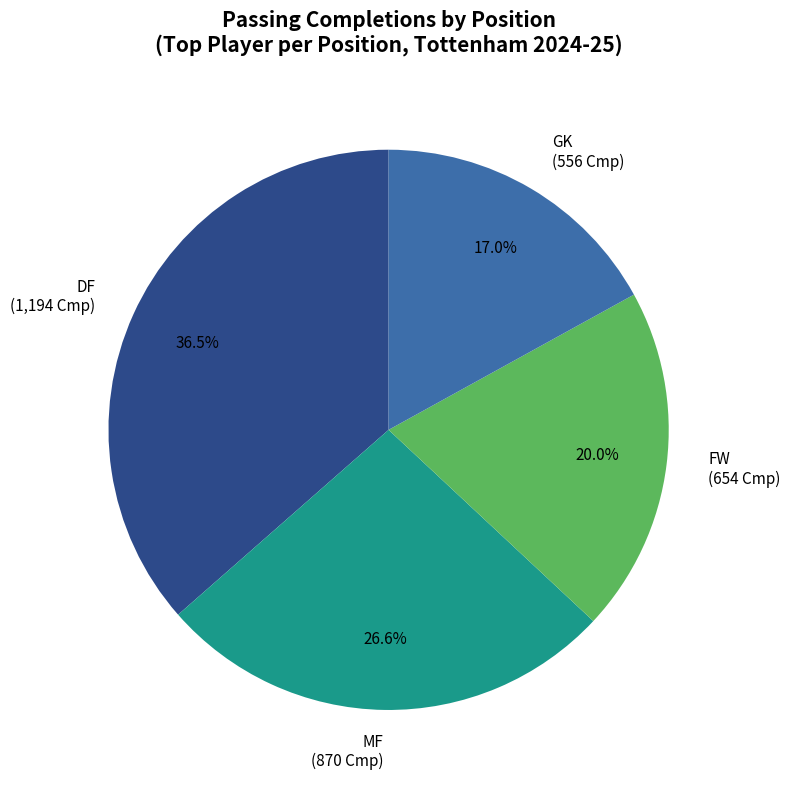

Which category has the smallest portion of the pie?

GK